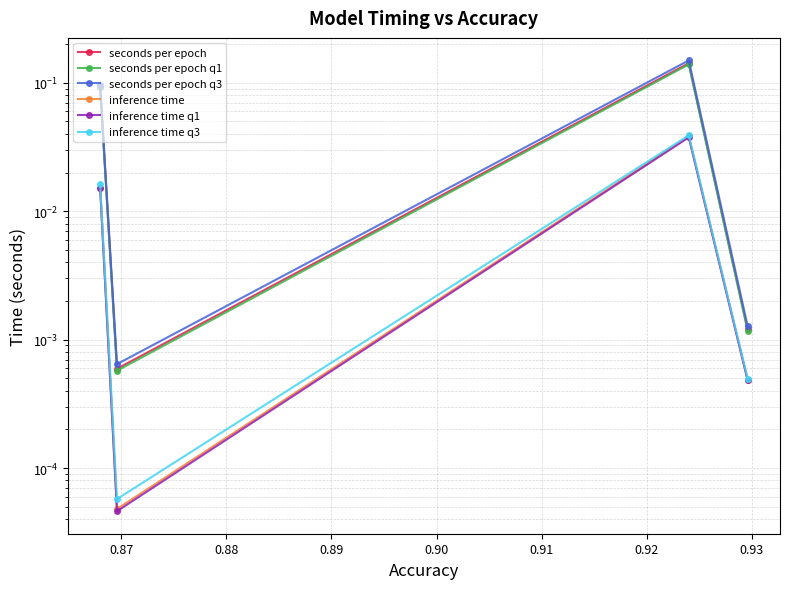

What are all the series names shown in the legend?

seconds per epoch, seconds per epoch q1, seconds per epoch q3, inference time, inference time q1, inference time q3